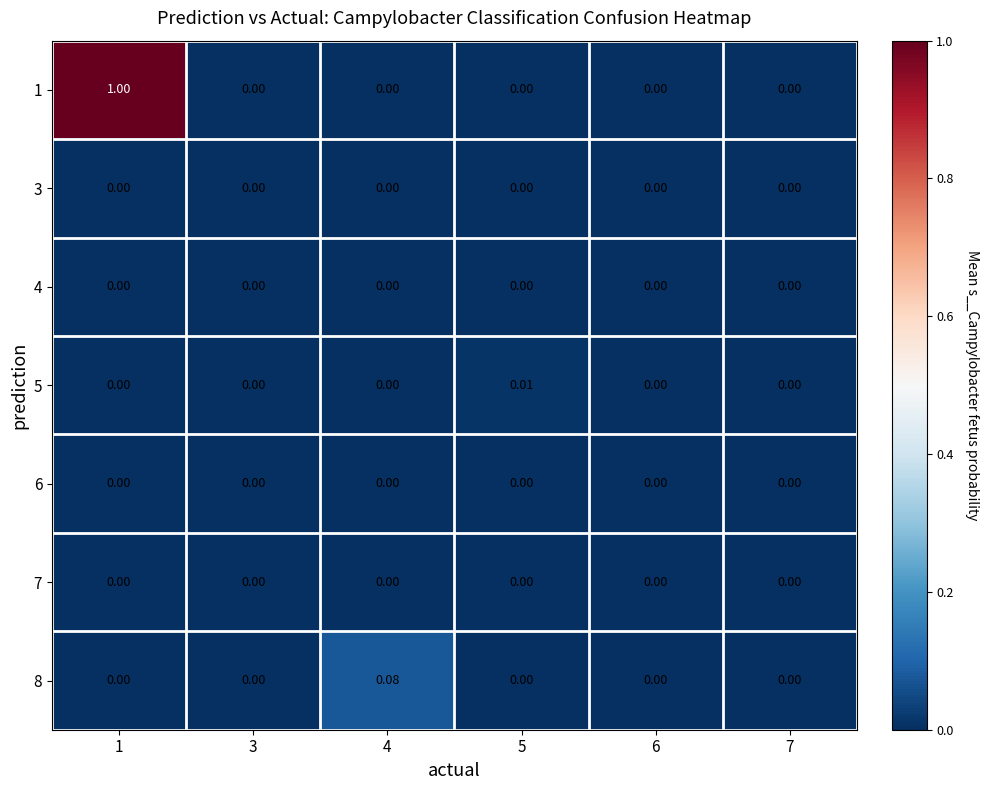

Which series has the largest range (max minus min)?

1